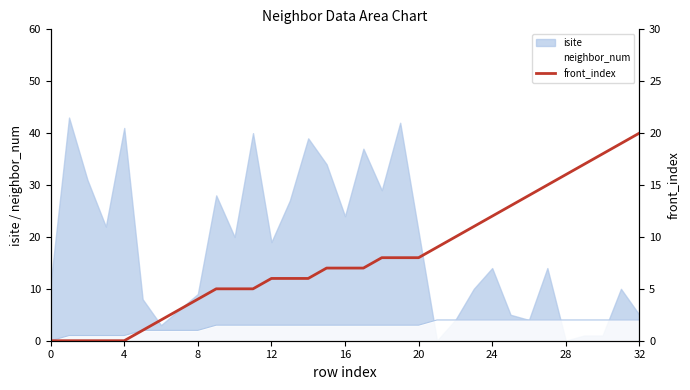

What is the difference between the maximum and second lowest values?

20